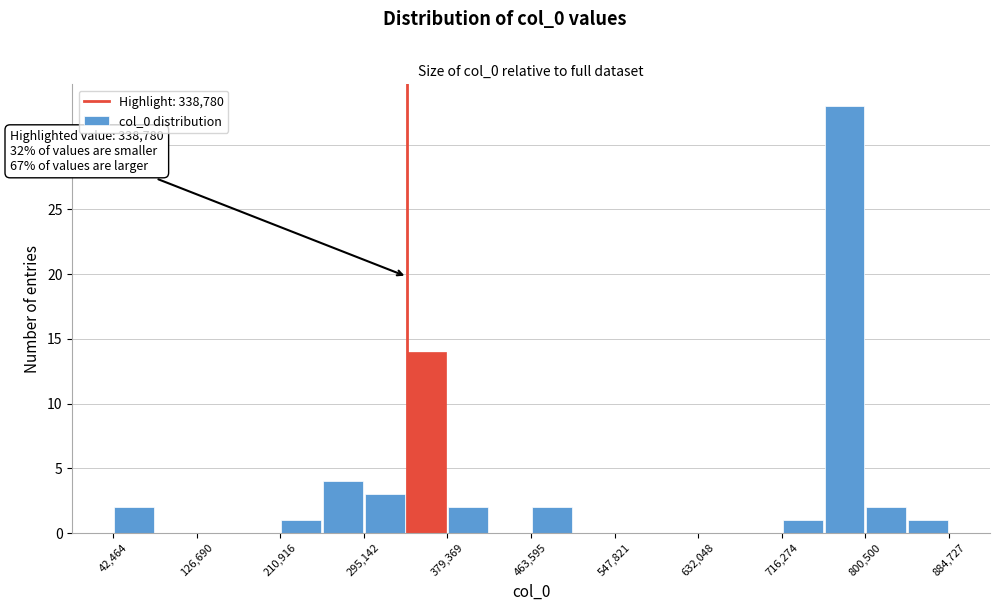

Over which range of the x-axis is the bar tallest?

760000 to 800000